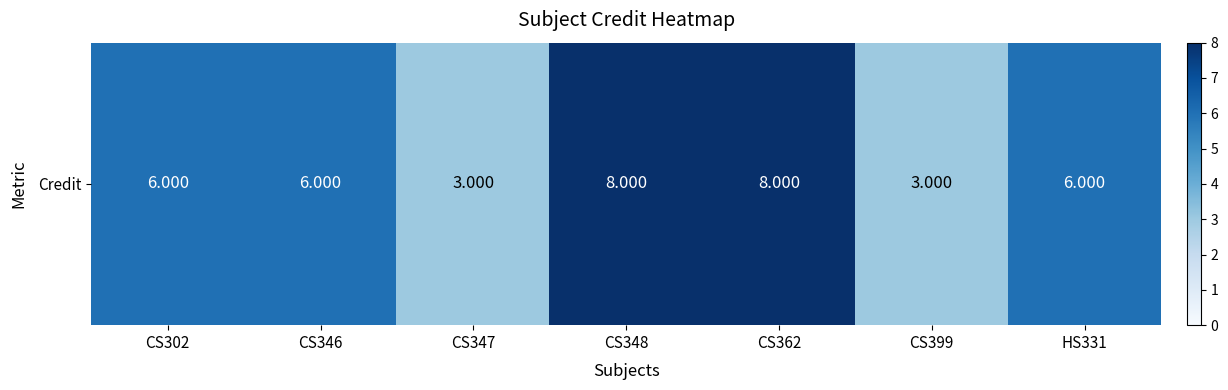

Approximately how many times larger is the value at CS348 compared to CS362?

1.0